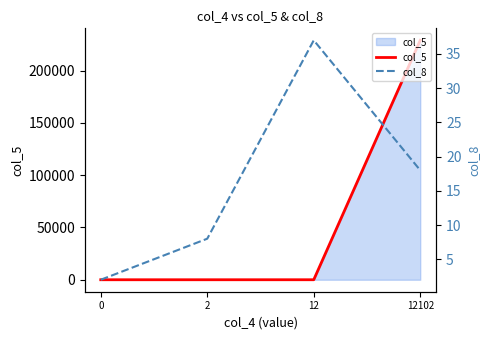

Rank the categories by col_8 value from lowest to highest.

0, 2, 12102, 12